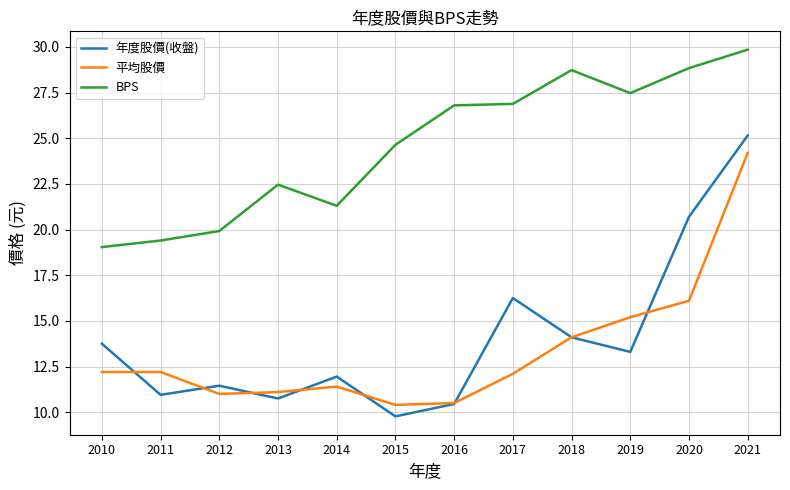

Rank the series at 2011 from lowest to highest value.

年度股價(收盤), 平均股價, BPS